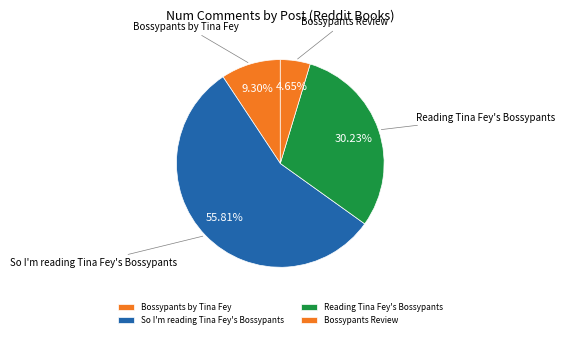

Do Bossypants Review and So I'm reading Tina Fey's Bossypants together represent more than half of the pie?

Yes